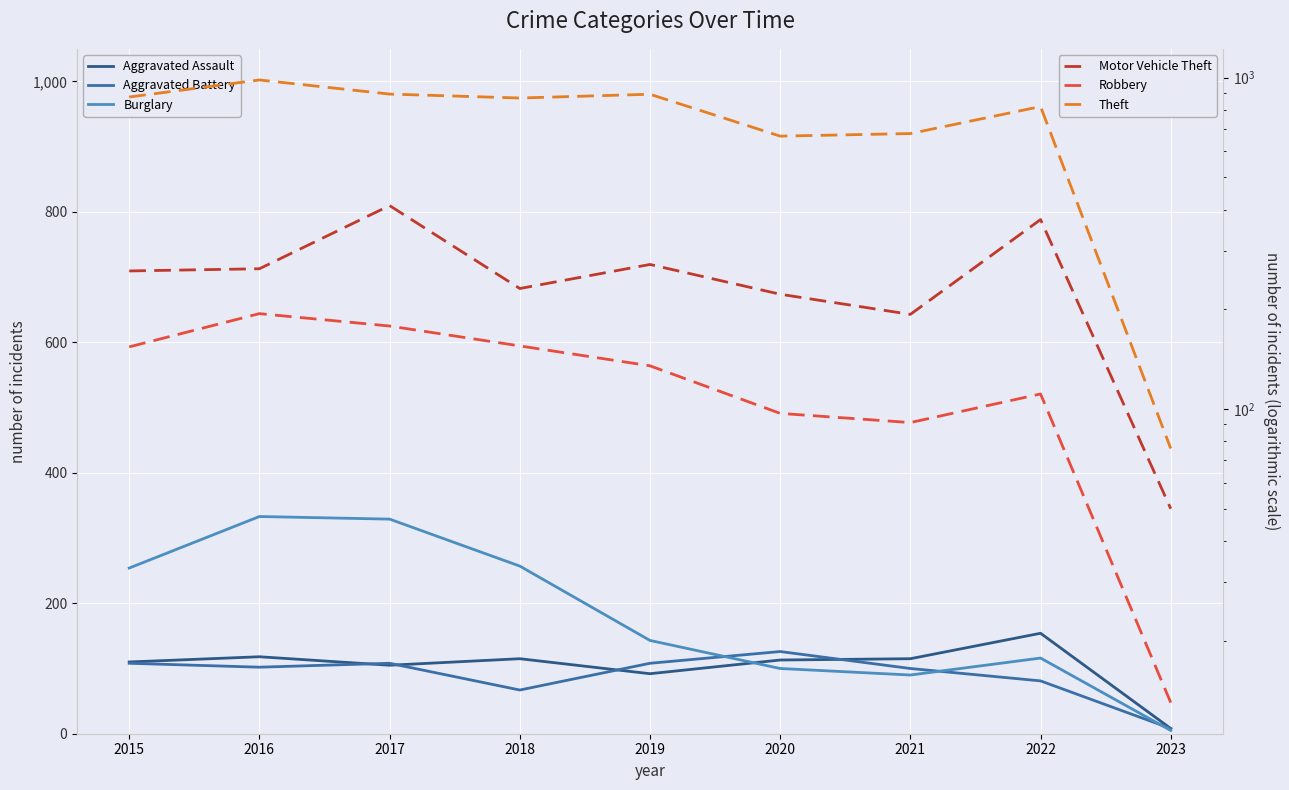

At which category does the chart reach its minimum across all series?

2023